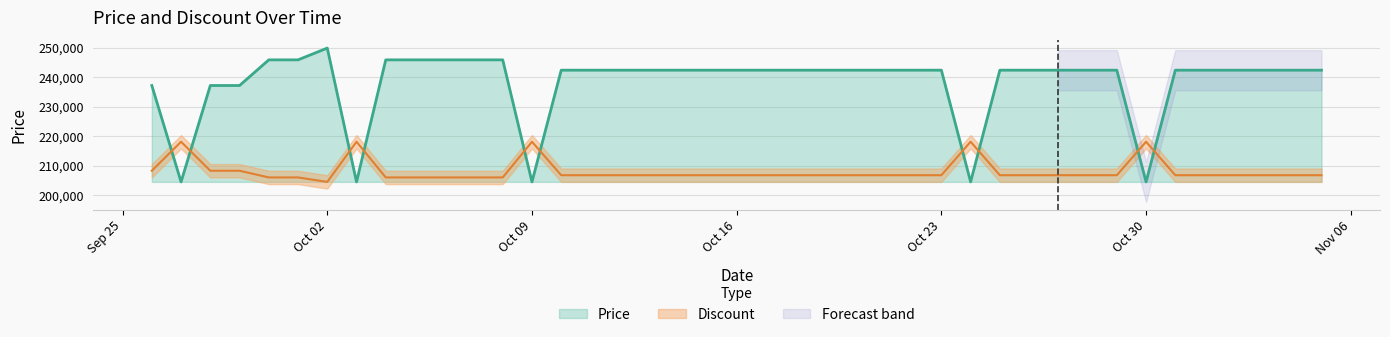

True or false: Price and Discount cross at least once.

True